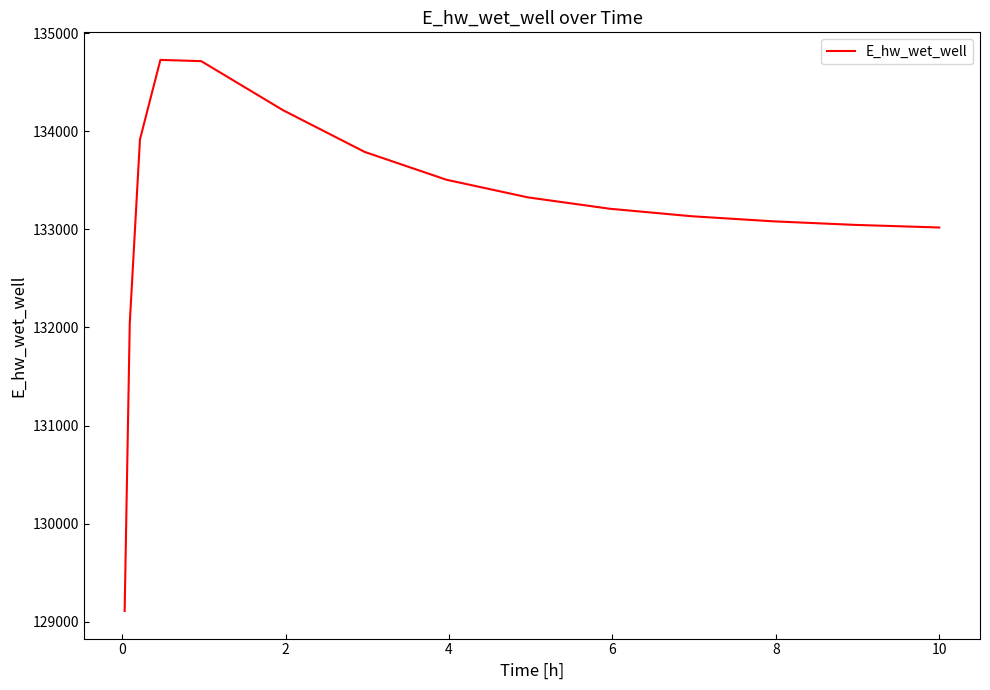

What is the minimum value shown in the chart?

129107.9